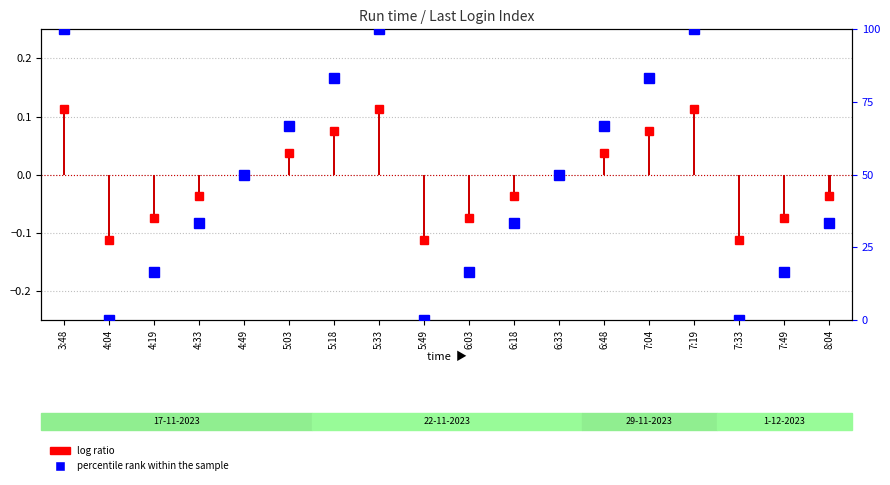

Is it true that the value at 8:04 is 33.3?

True